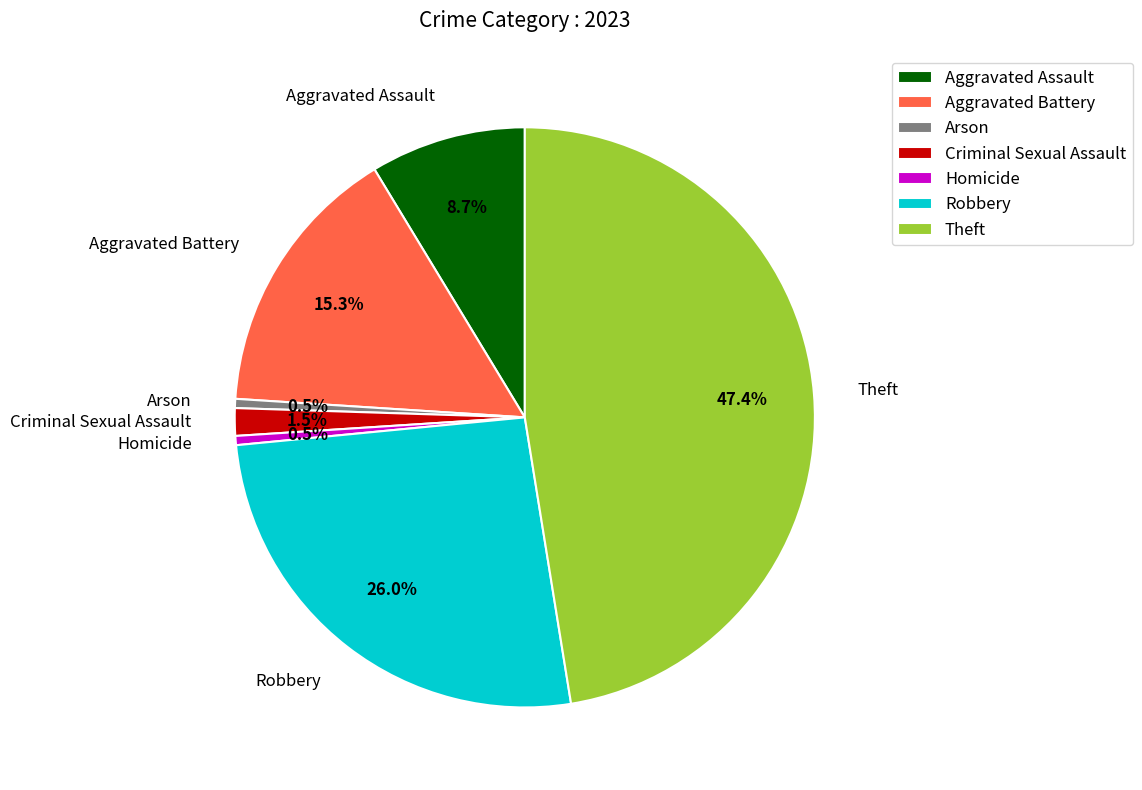

The Aggravated Assault slice represents 9% of the pie. True or false?

True